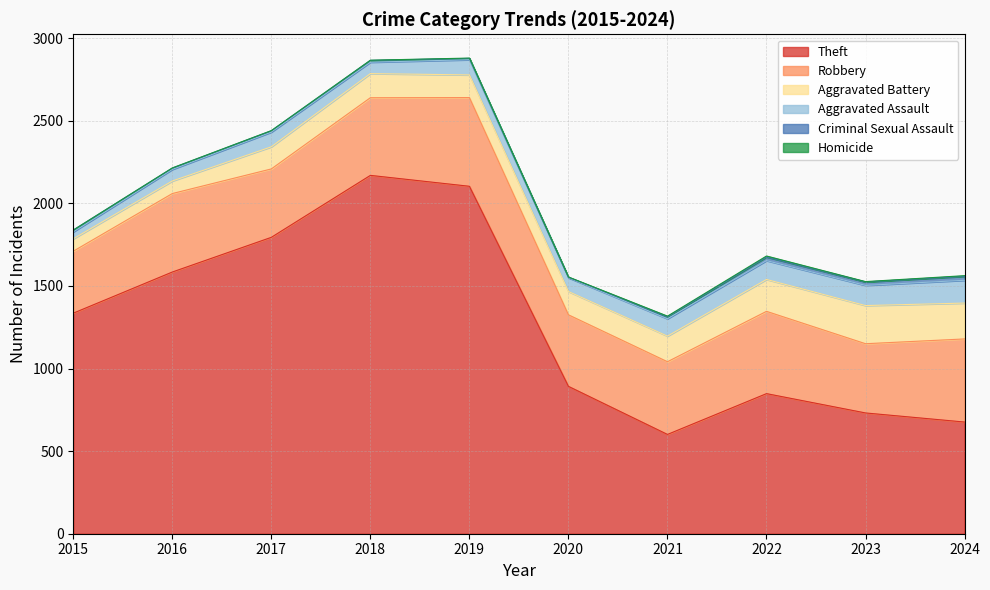

What is the difference between the Aggravated Assault values at 2018 and 2015?

27